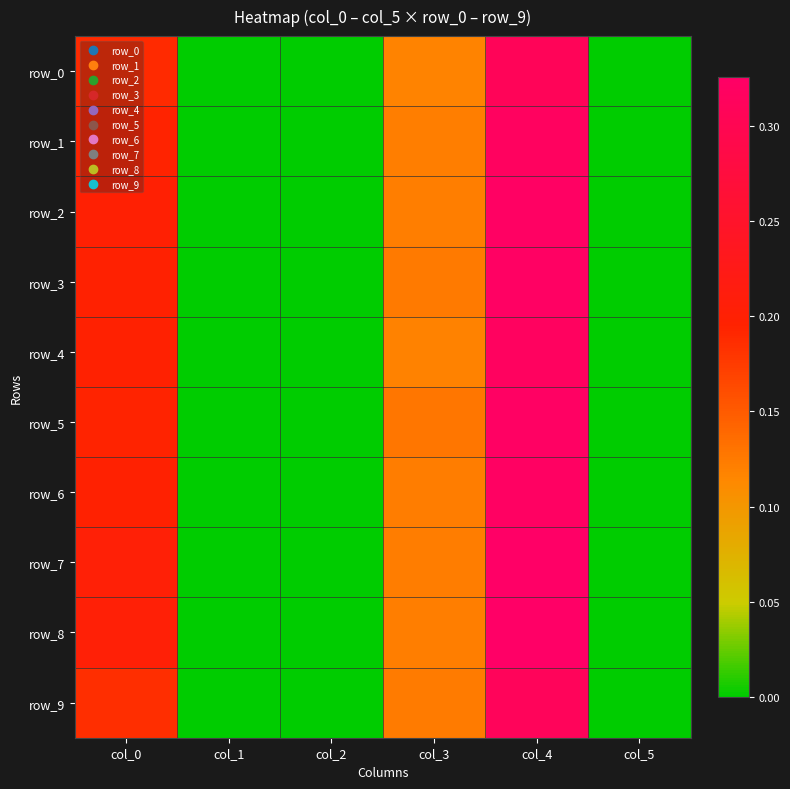

Which has a higher value, col_4 or col_0?

col_4